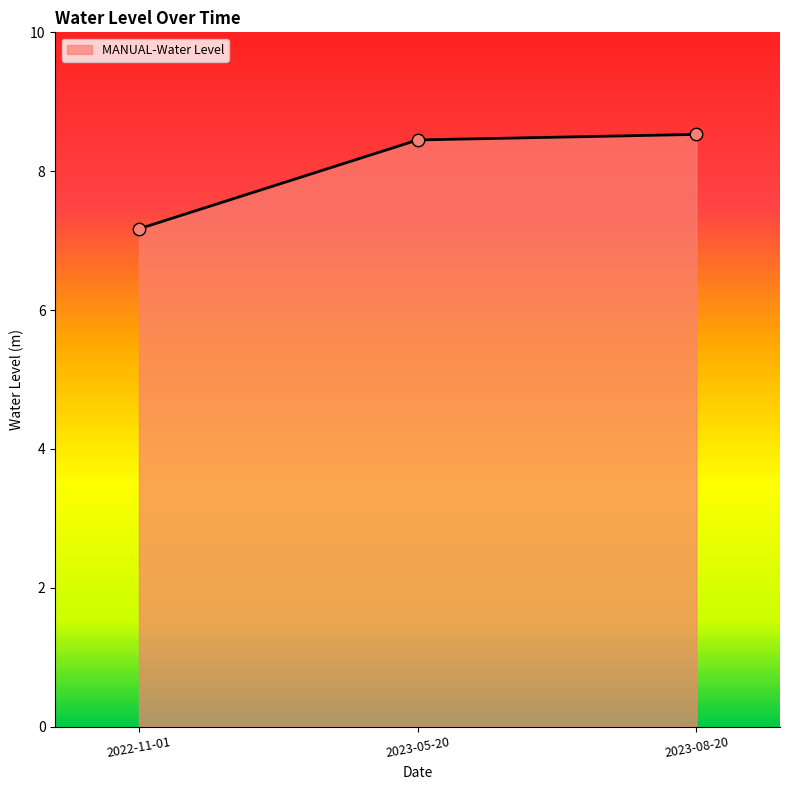

What is the change in value from 2022-11-01 to 2023-08-20?

+1.4